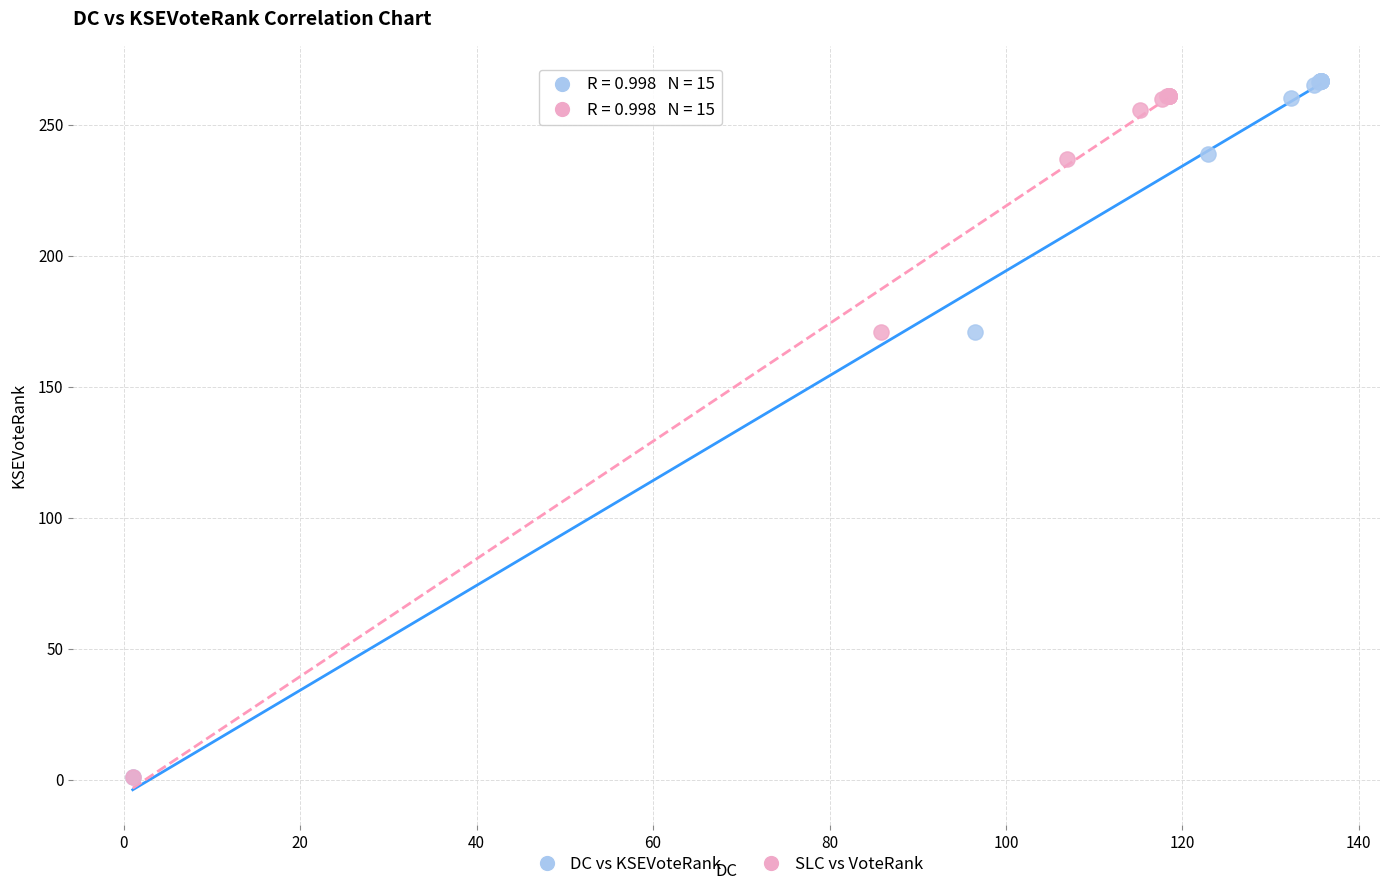

Which series has the widest spread of Y values?

DC vs KSEVoteRank